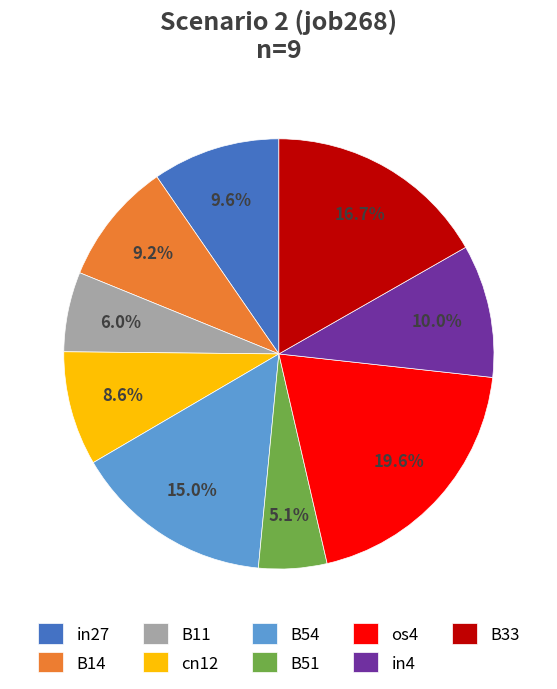

Which category has the smallest portion of the pie?

B51